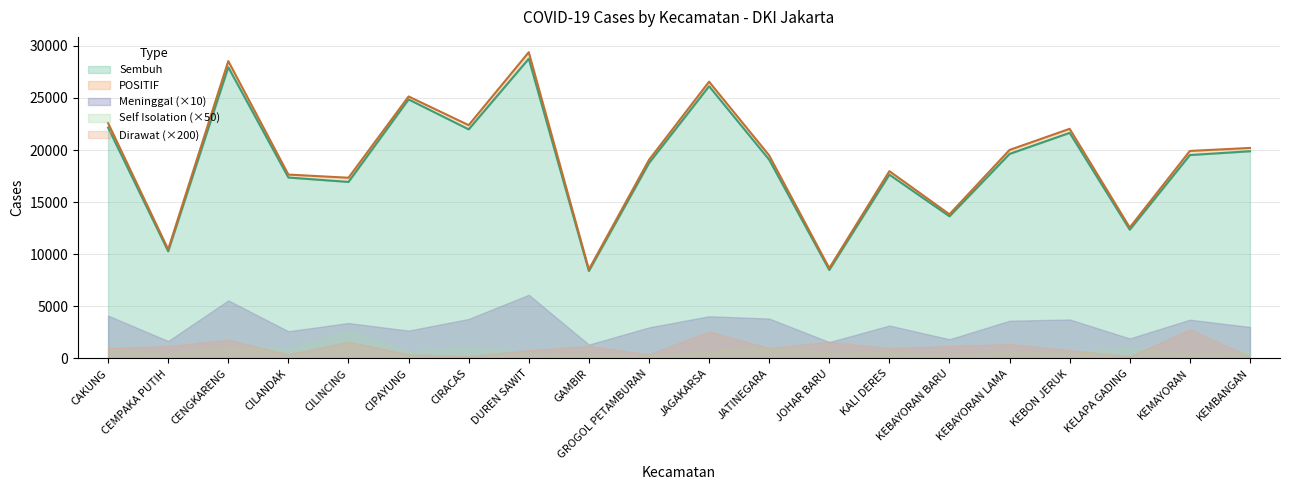

Read the Sembuh value at KEMBANGAN, to the nearest 50.

19900